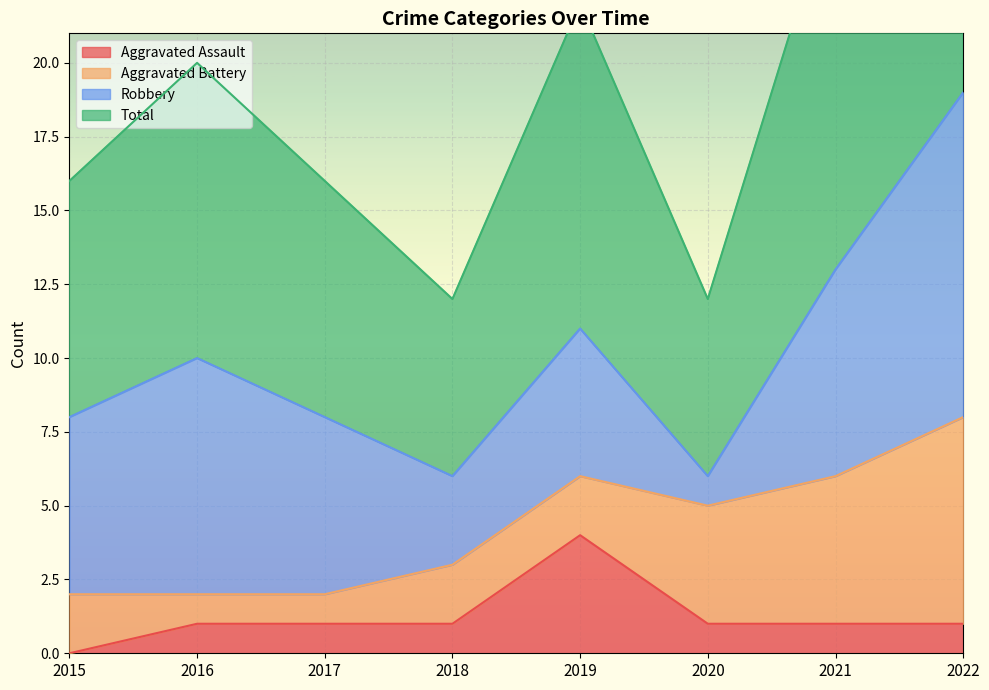

At which label is Total closest to 12?

2019